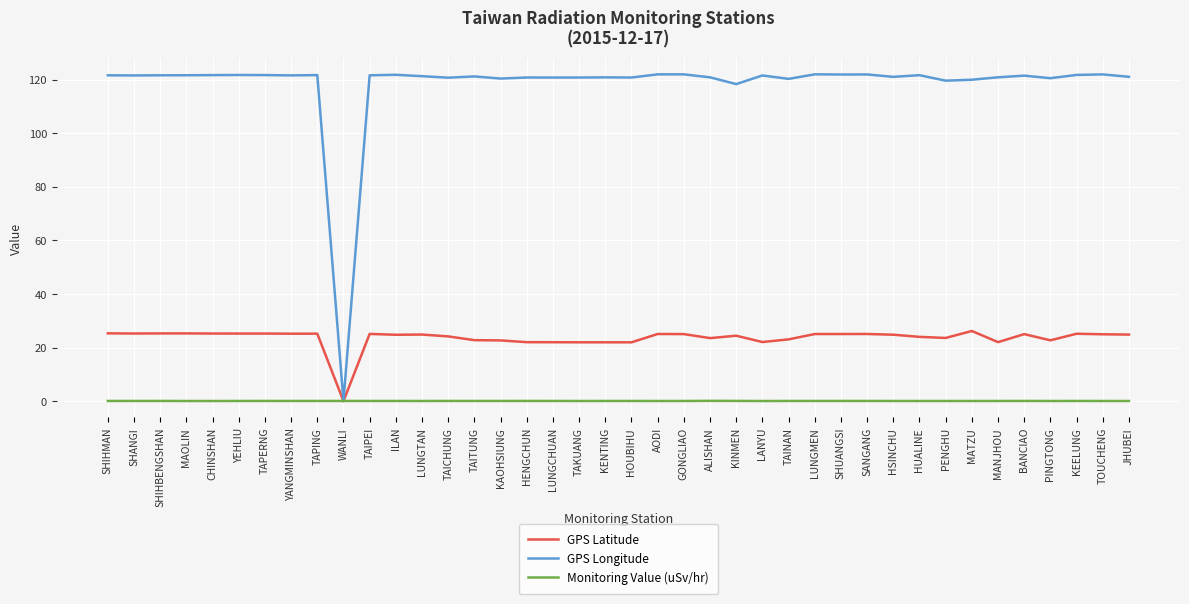

At which label does GPS Latitude reach its minimum?

WANLI